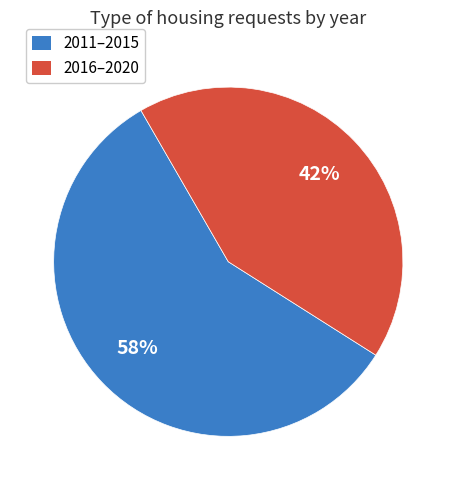

Does any single category account for the majority?

Yes